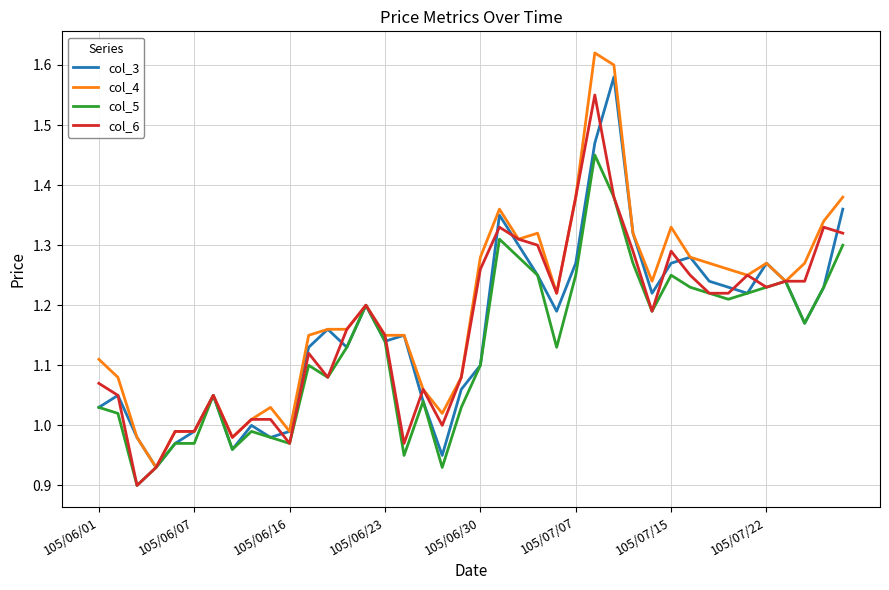

Which series has the largest range (max minus min)?

col_4